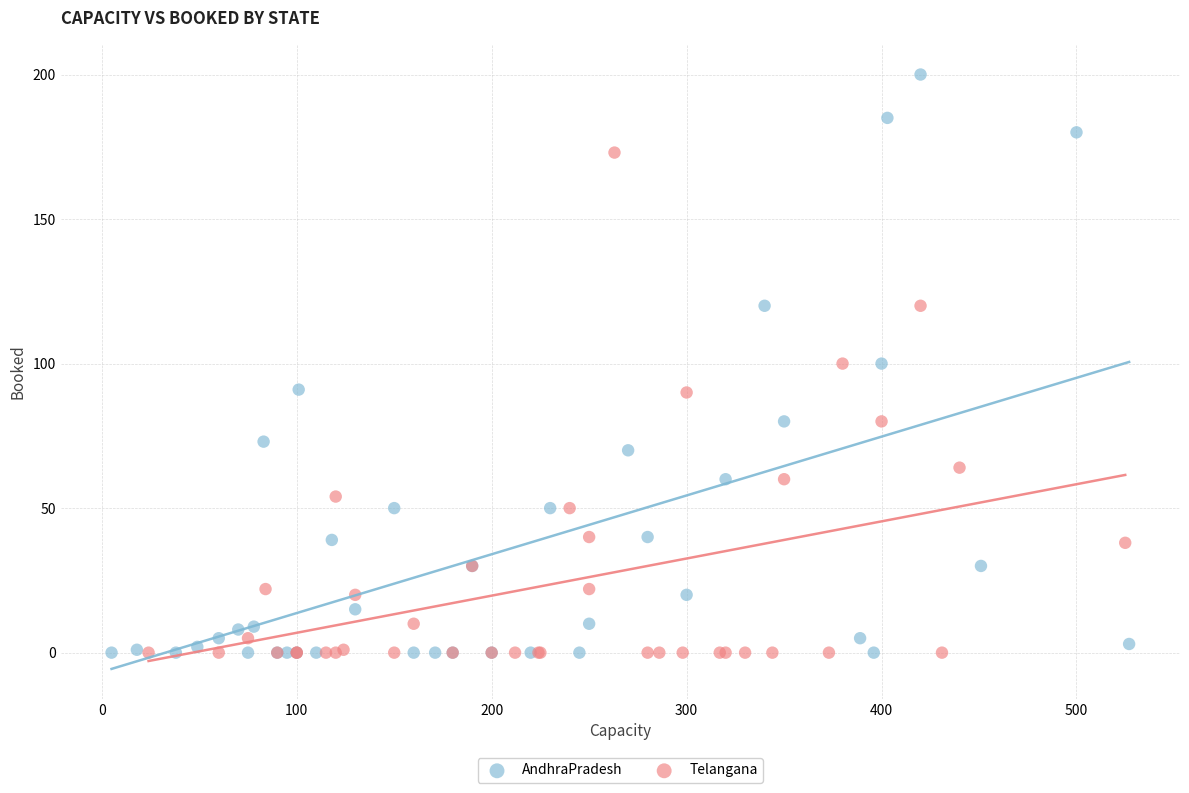

Which series contains the highest Y value?

AndhraPradesh